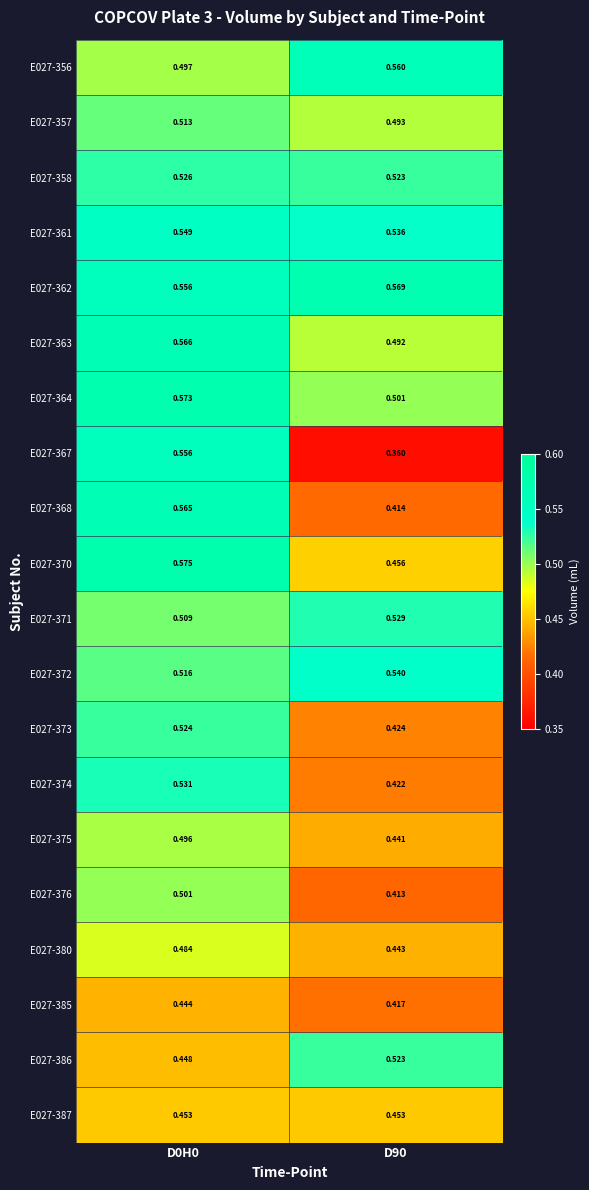

At which category does the chart reach its minimum across all series?

D90